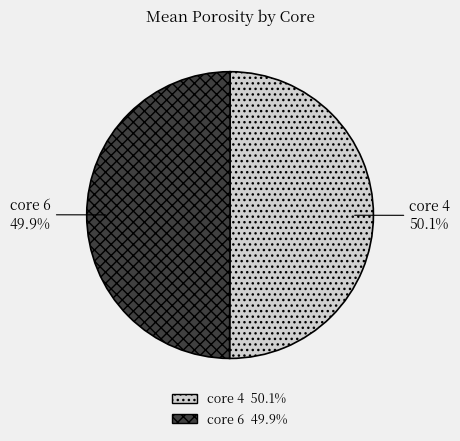

How much of the chart is everything except core 4?

49.9%